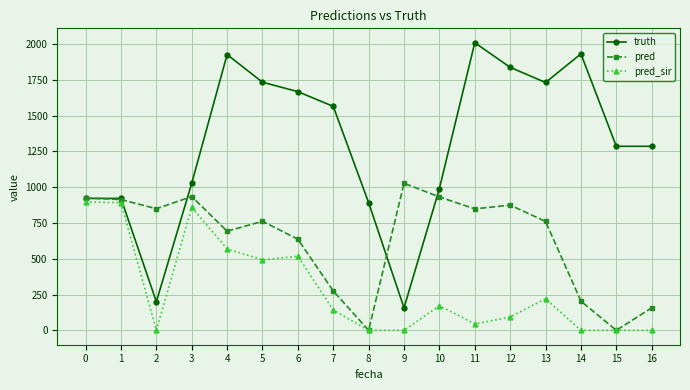

True or false: truth and pred_sir cross at least once.

False